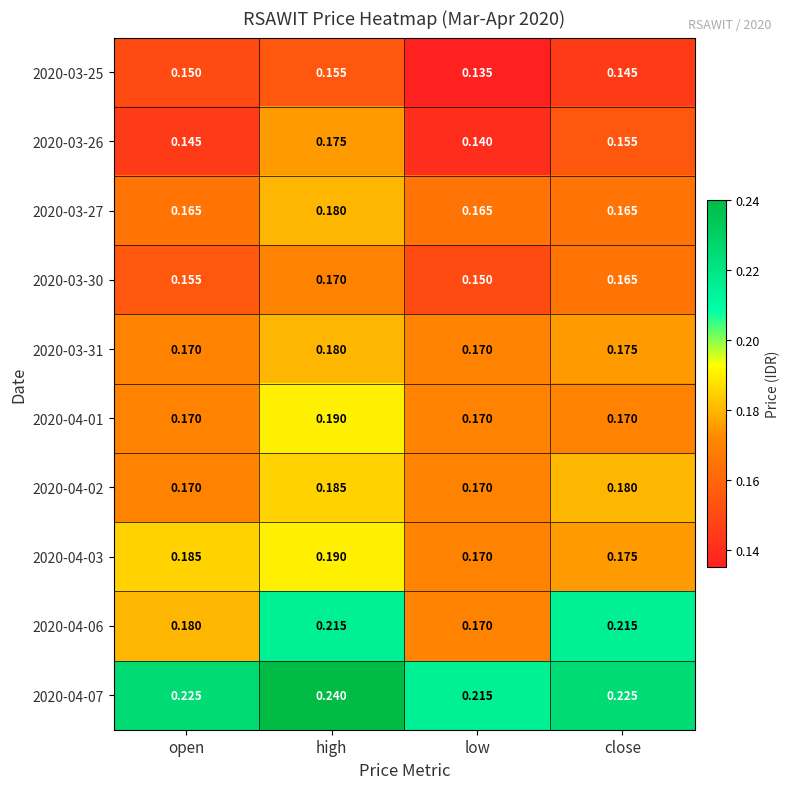

At which category is the sum across all series the highest?

high